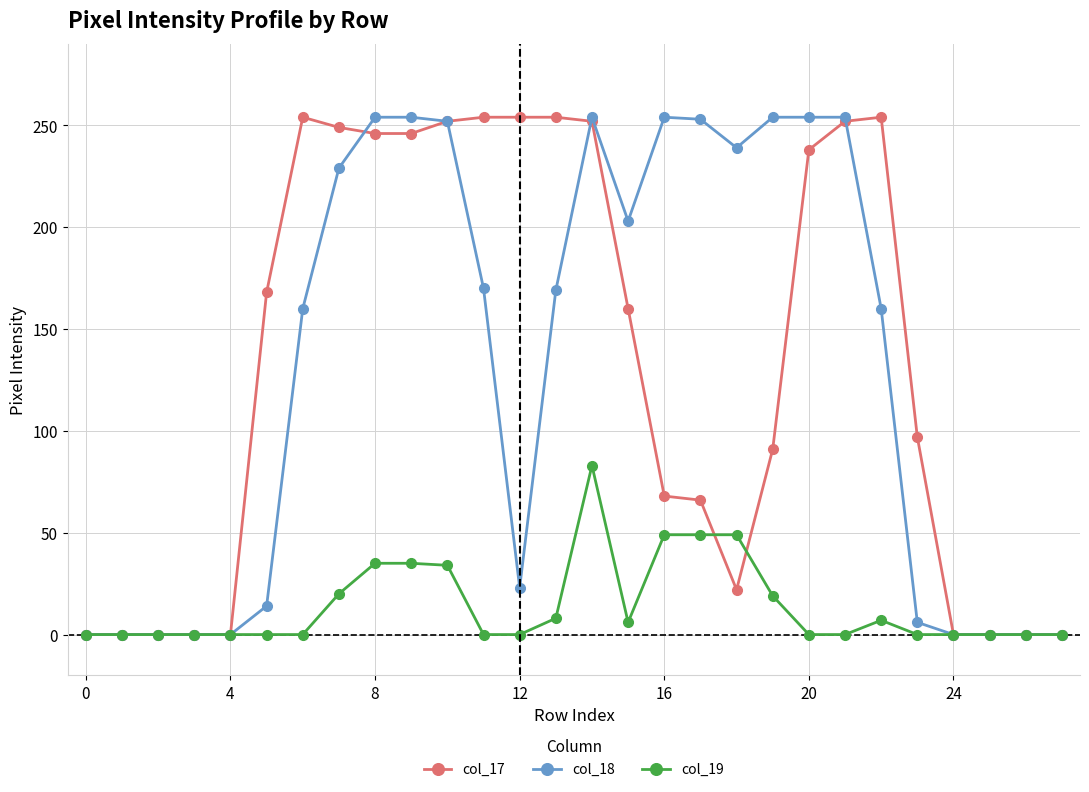

How many values in the col_17 series are below 160?

14